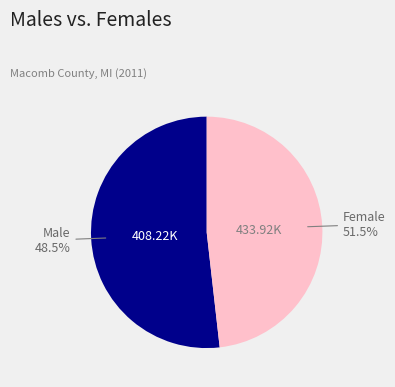

True or false: 13 accounts for 14% of the total.

False